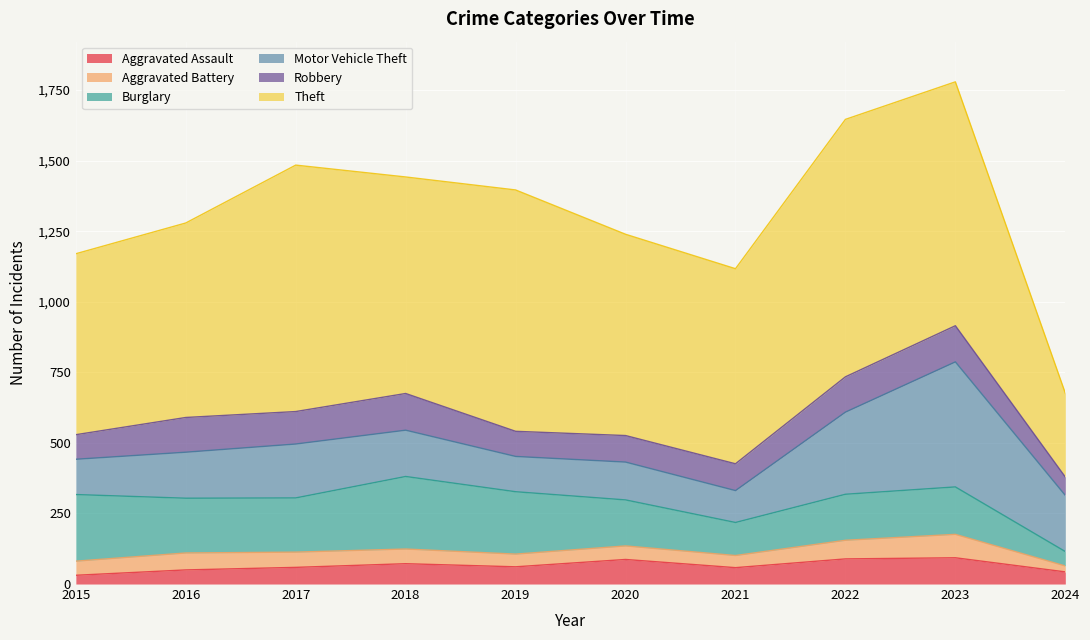

What is the difference between the highest and lowest values at 2016?

639